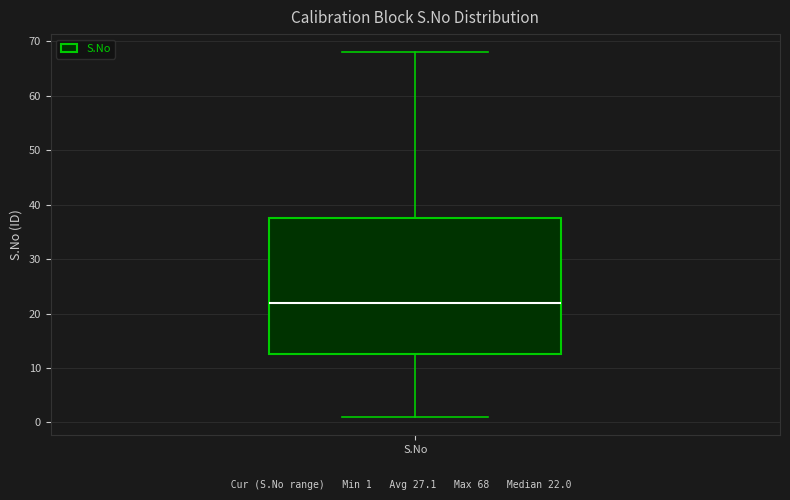

Where is the upper edge of the box for S.No on the y-axis? The values are not printed on the chart, so give them approximately, as read against the axis.

38